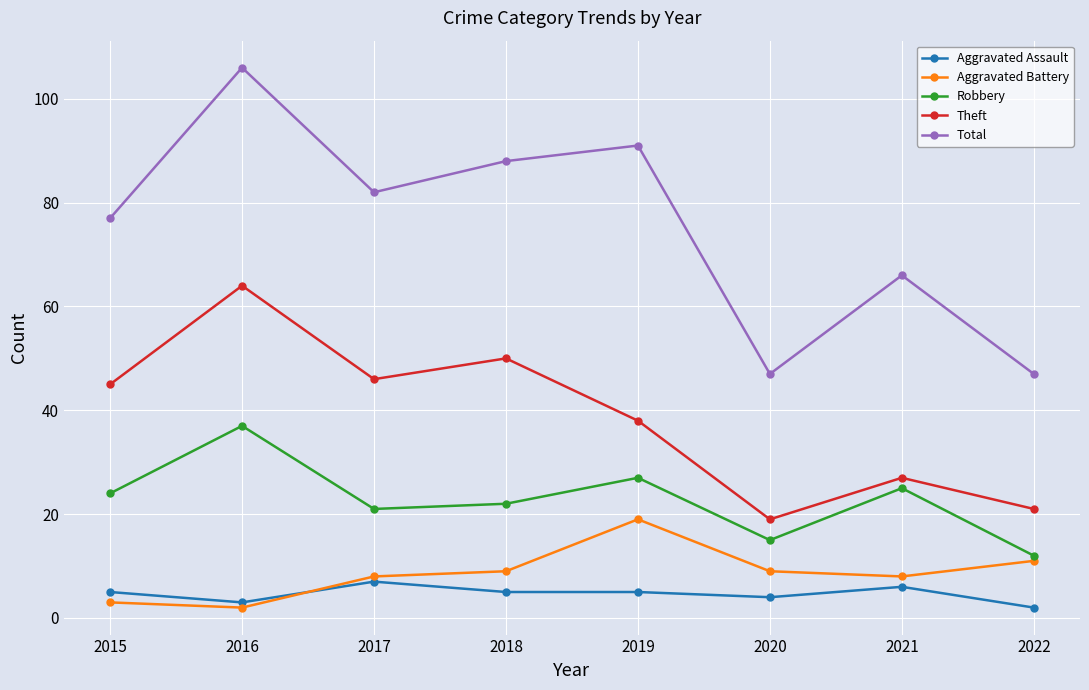

Does the chart have visible grid lines?

Yes